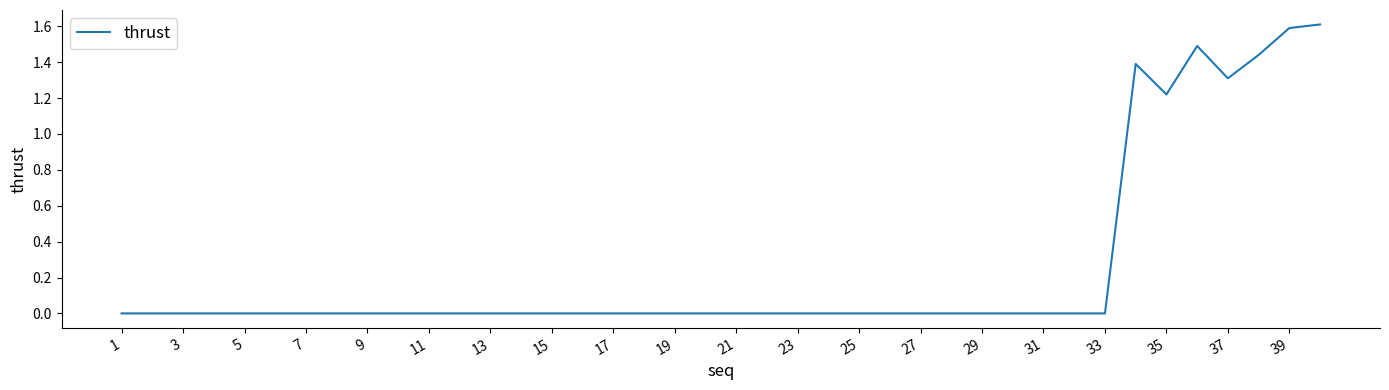

What is the greatest value displayed?

1.6